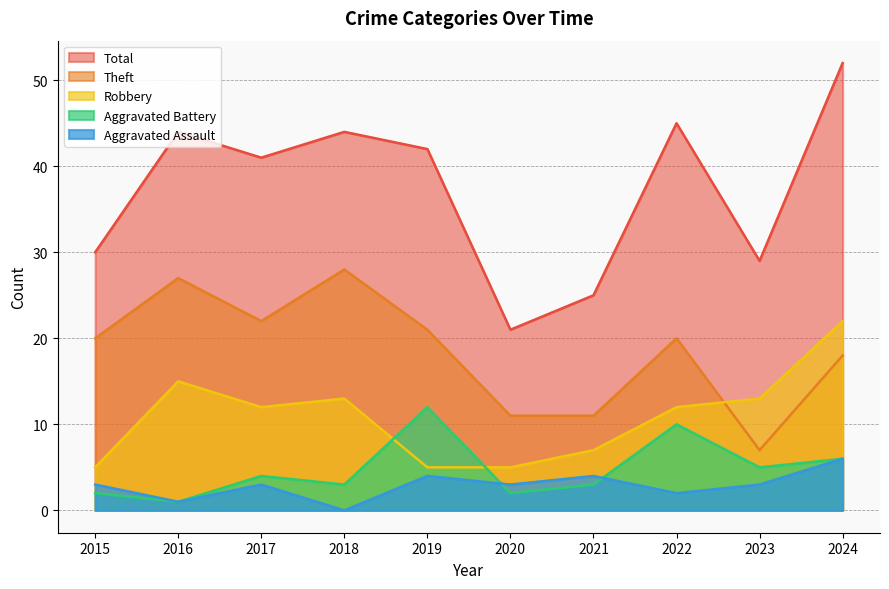

In Total, how many points are lower than both neighbors (excluding endpoints)?

3